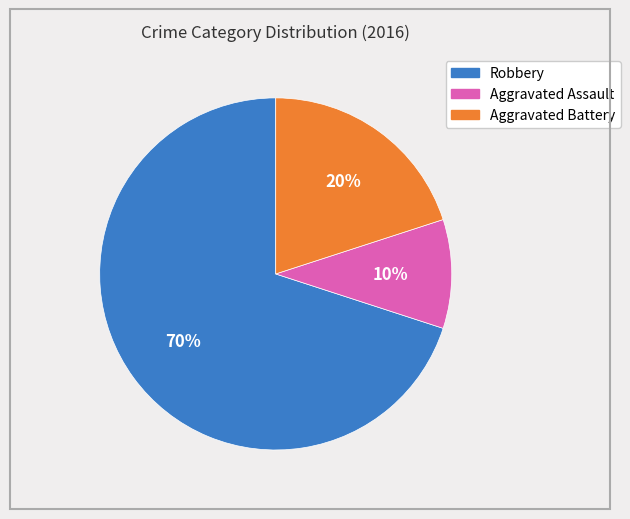

Is there any slice that represents more than half of the pie?

Yes